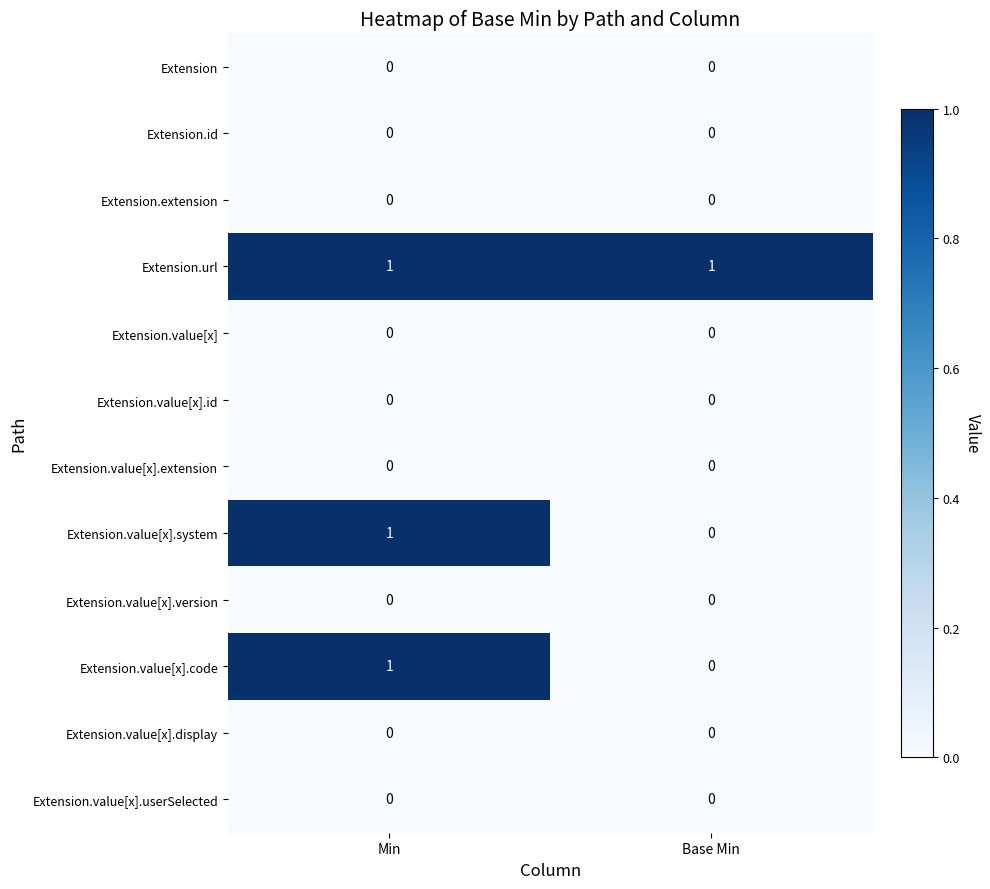

Reading left to right, what are all the values shown in this chart?

Extension: Min=0	Base Min=0
Extension.id: Min=0	Base Min=0
Extension.extension: Min=0	Base Min=0
Extension.url: Min=1	Base Min=1
Extension.value[x]: Min=0	Base Min=0
Extension.value[x].id: Min=0	Base Min=0
Extension.value[x].extension: Min=0	Base Min=0
Extension.value[x].system: Min=1	Base Min=0
Extension.value[x].version: Min=0	Base Min=0
Extension.value[x].code: Min=1	Base Min=0
Extension.value[x].display: Min=0	Base Min=0
Extension.value[x].userSelected: Min=0	Base Min=0